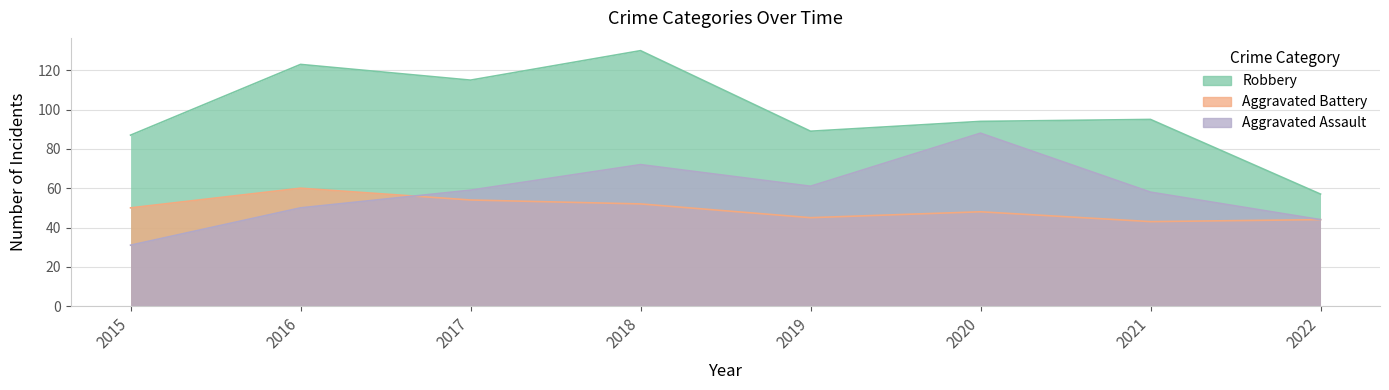

What is the value of the Aggravated Battery point at the 6th from the left?

48